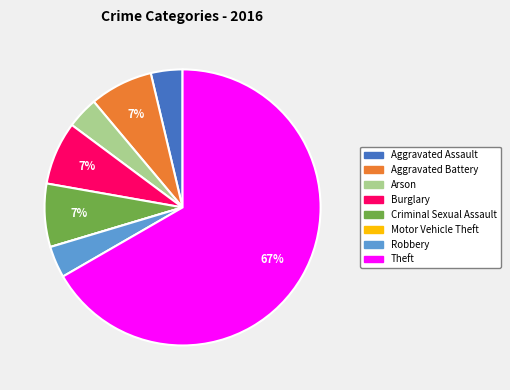

What percentage is the Criminal Sexual Assault slice, to the nearest percent?

7%